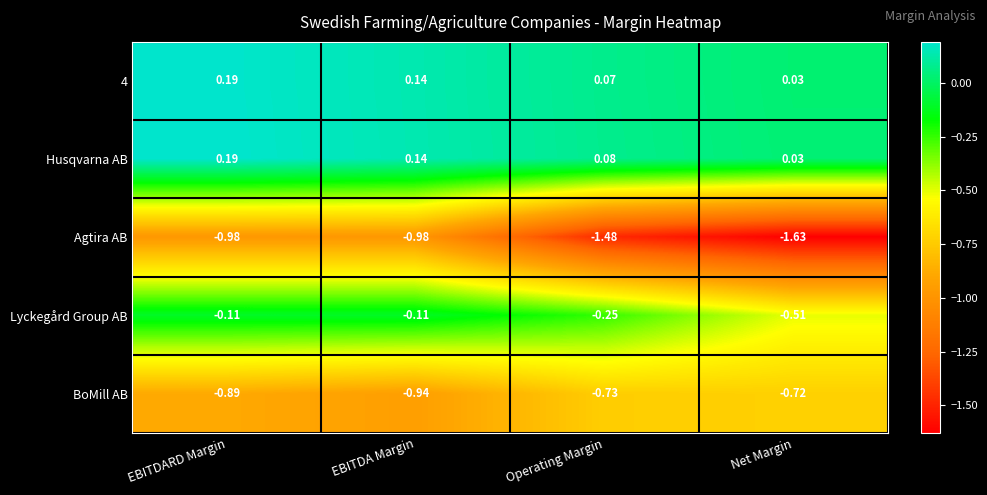

At which category is the sum across all series the highest?

EBITDARD Margin